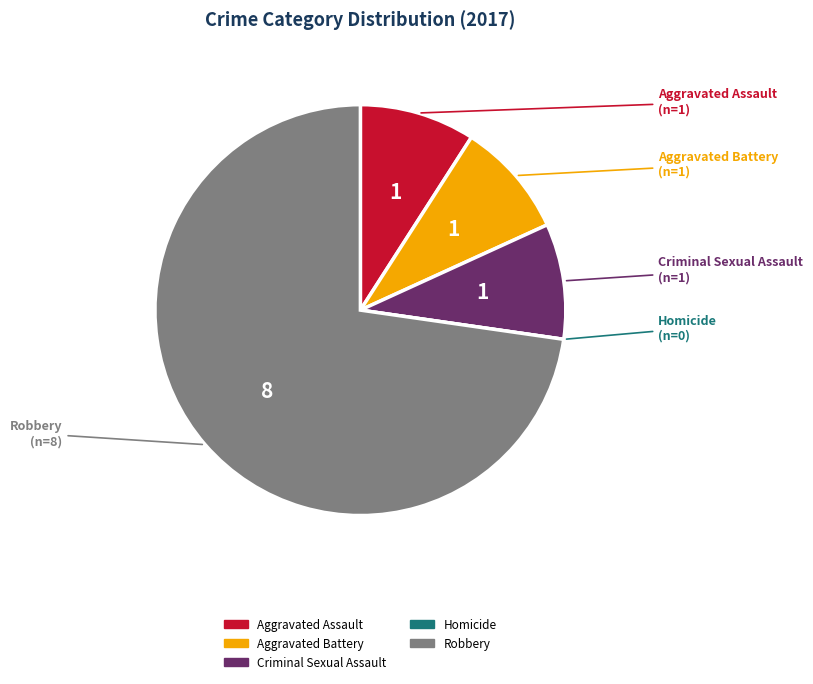

True or false: Aggravated Assault accounts for 17% of the total.

False